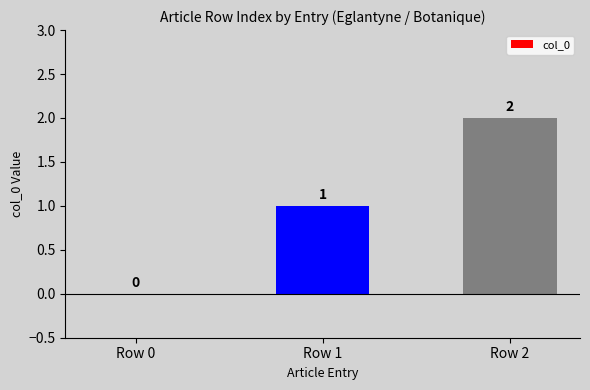

The value at Row 1 is 1. True or false?

True